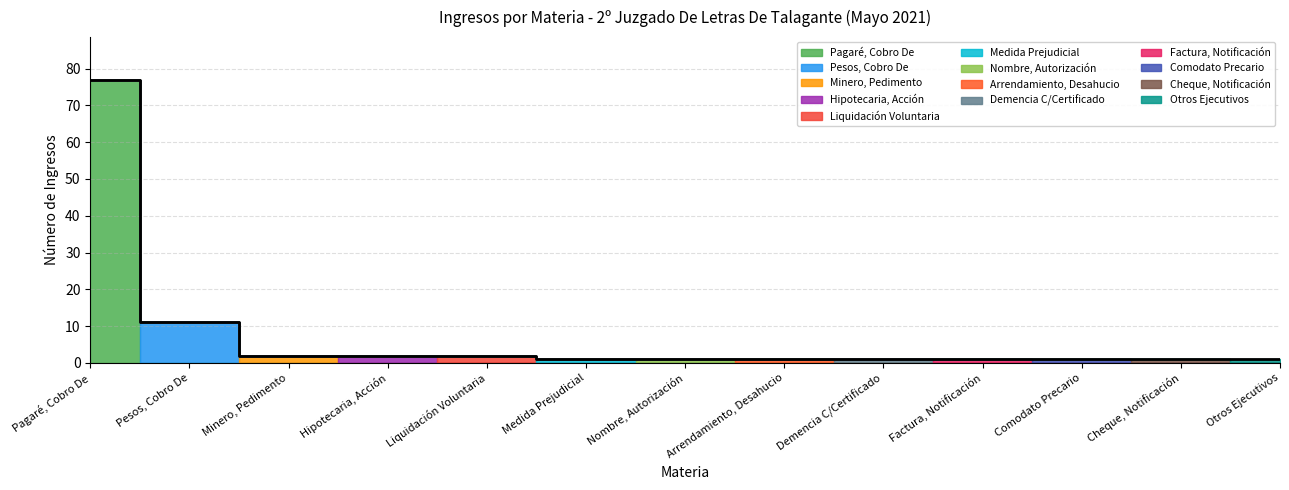

What is the maximum value shown in the chart?

77